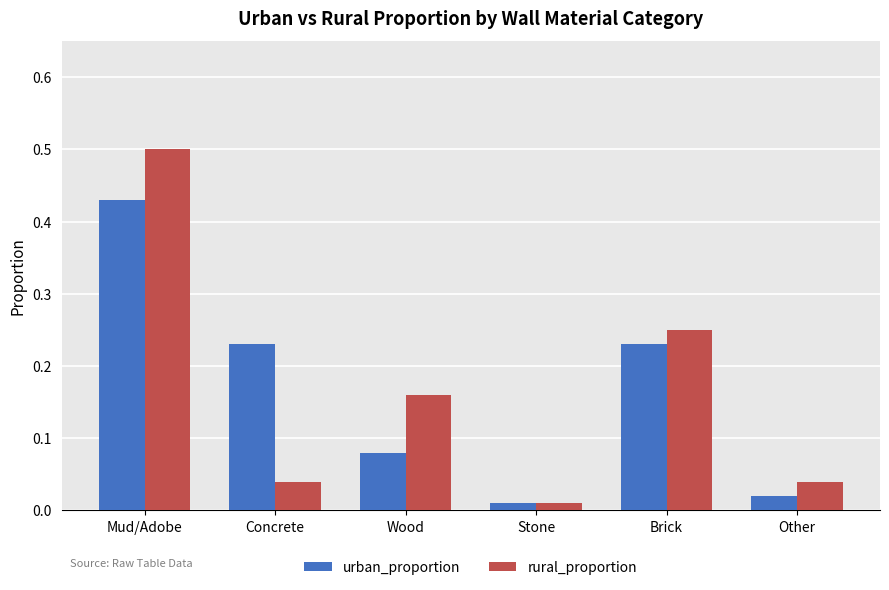

At how many categories does at least one series exceed 0?

6